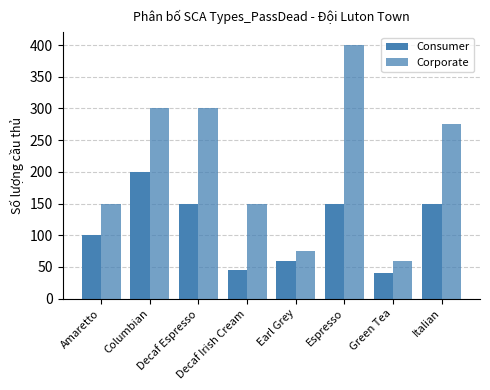

Are the bars horizontal?

No